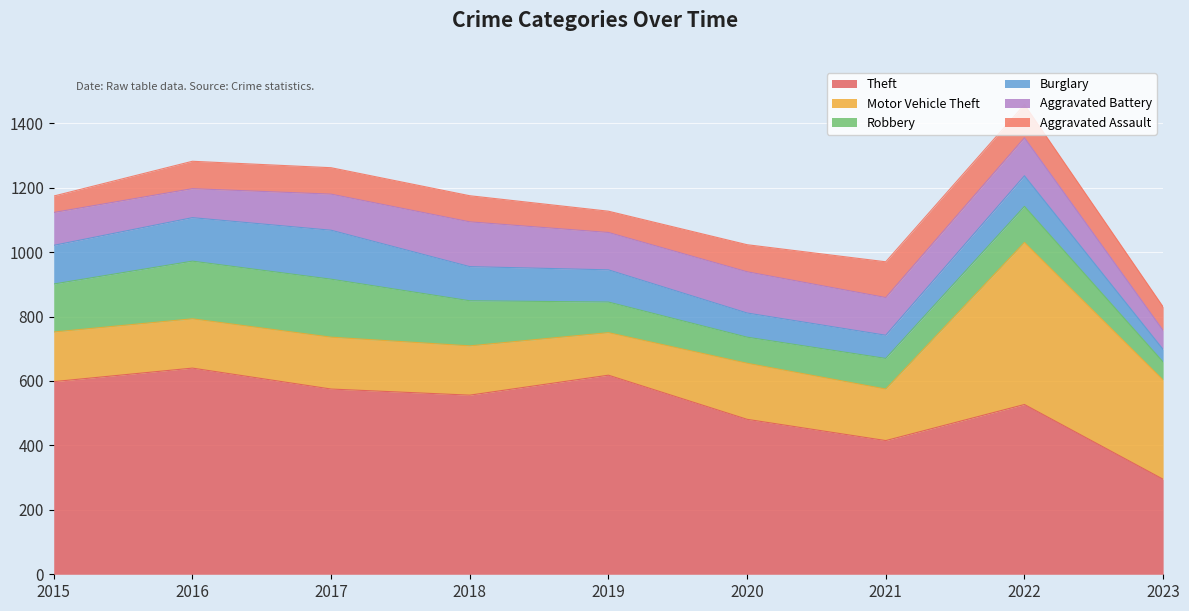

How many series are shown in this chart?

6